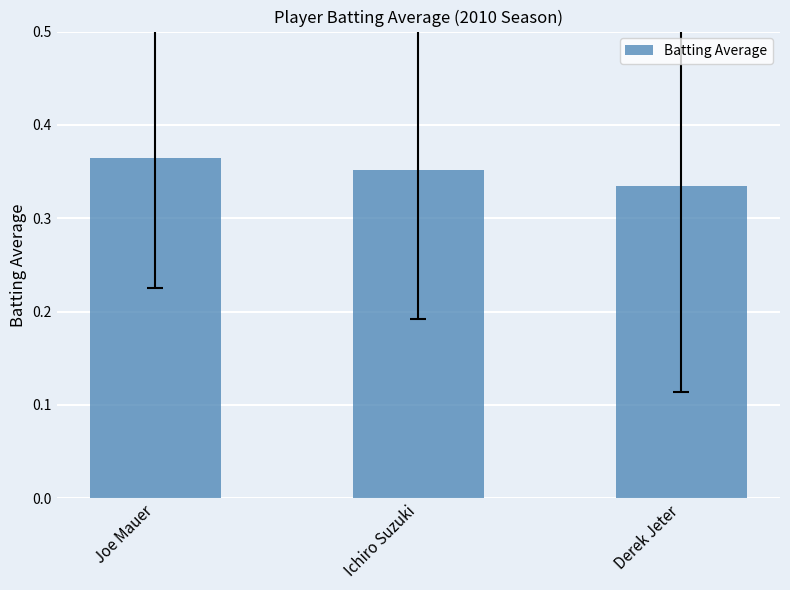

Rank the categories by value from highest to lowest.

Joe Mauer, Ichiro Suzuki, Derek Jeter